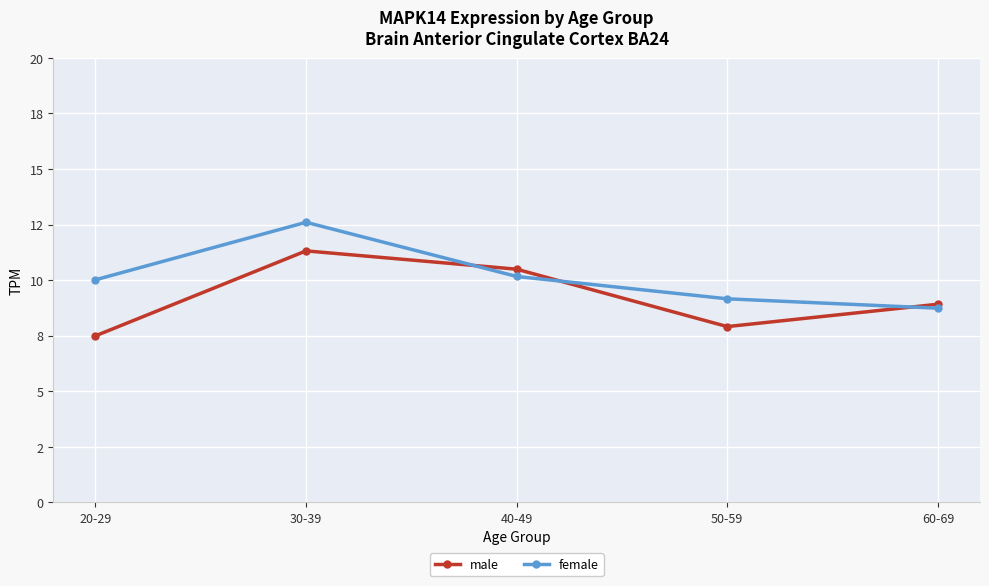

What is the label of the 1st point from the right?

60-69